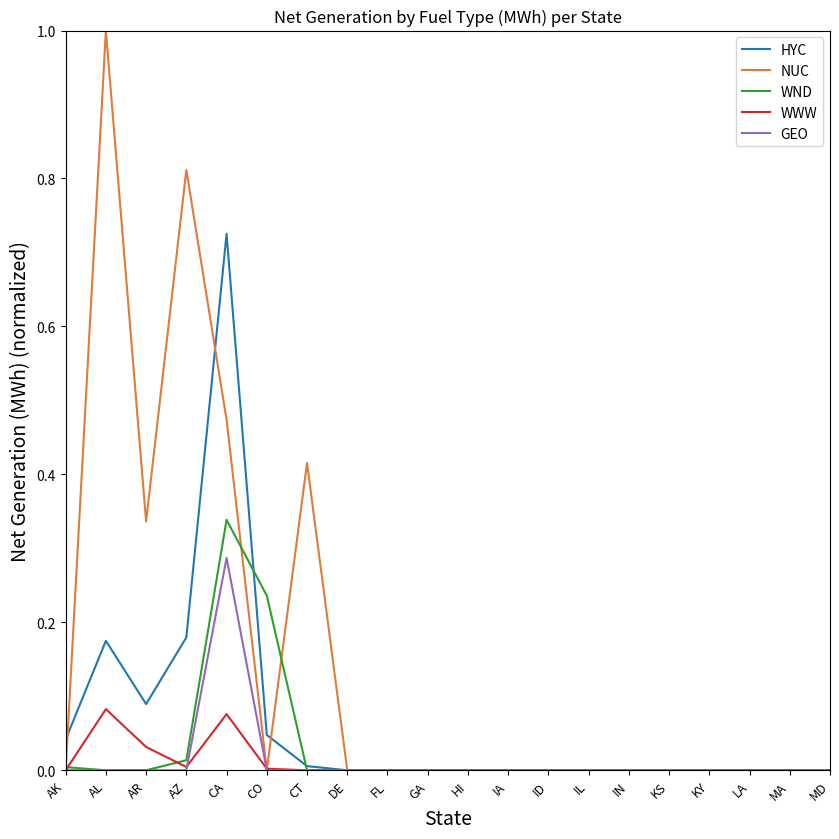

What is the greatest value displayed?

1.0